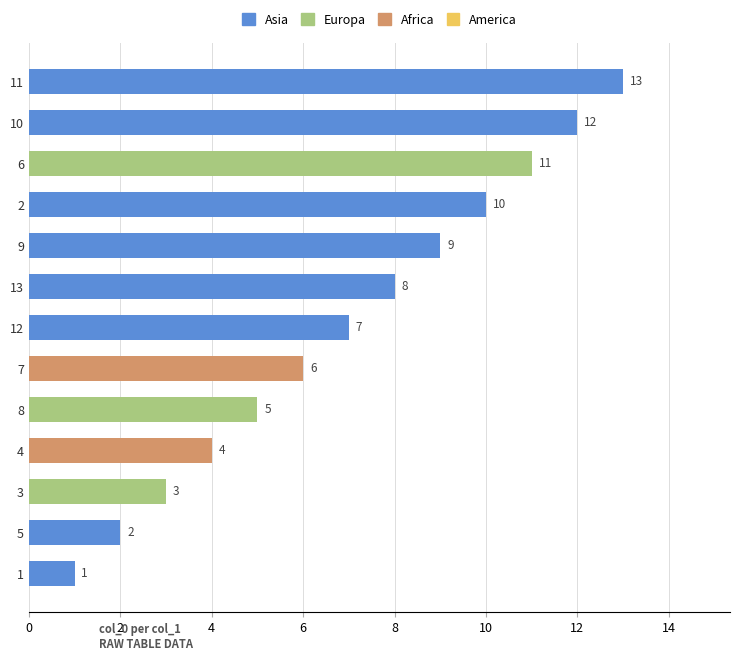

Rank the categories by value from highest to lowest.

11, 10, 6, 2, 9, 13, 12, 7, 8, 4, 3, 5, 1